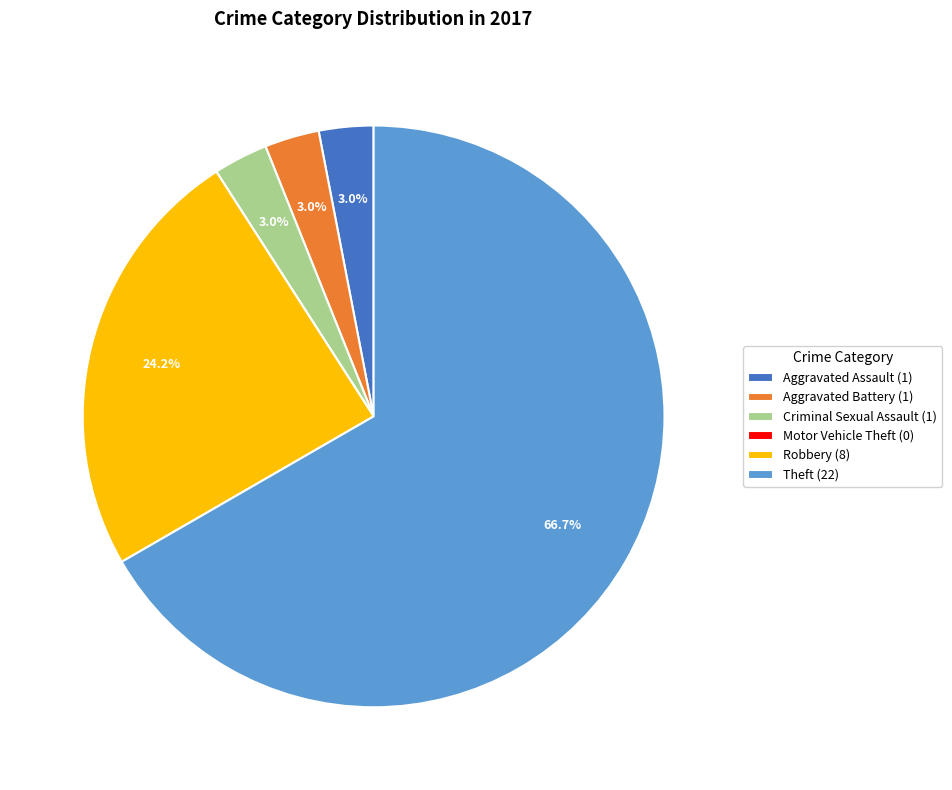

Does any single category account for the majority?

Yes